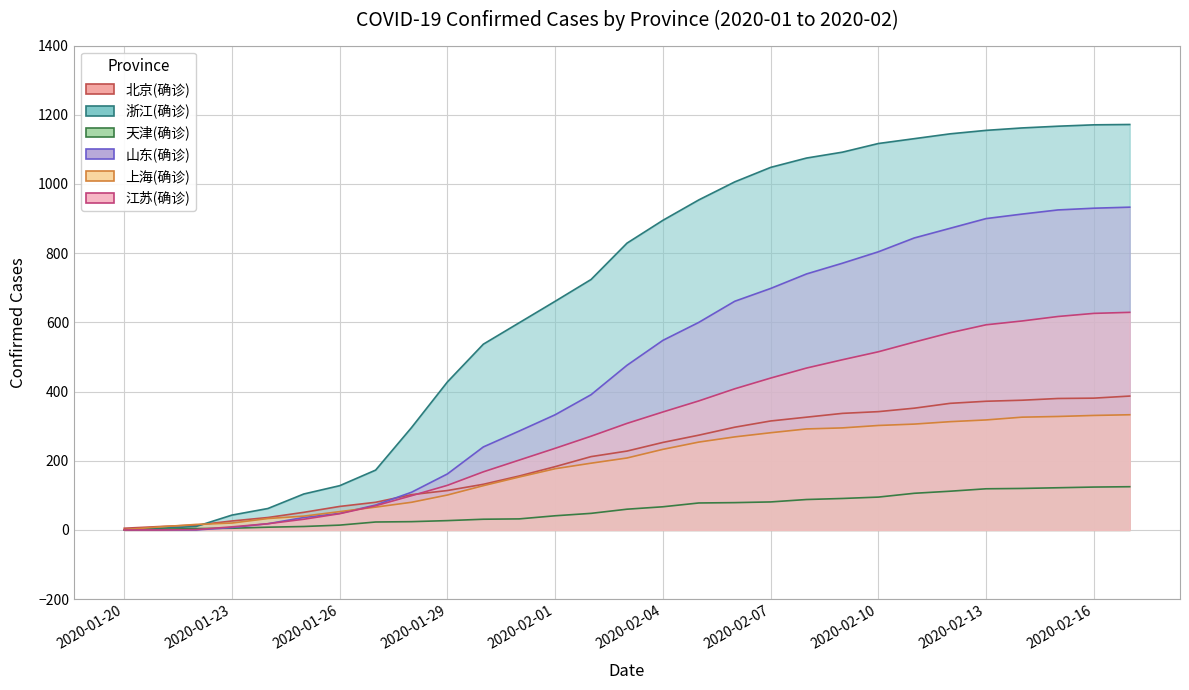

The 天津(确诊) series shows 24 at 2020-01-28. True or false?

True